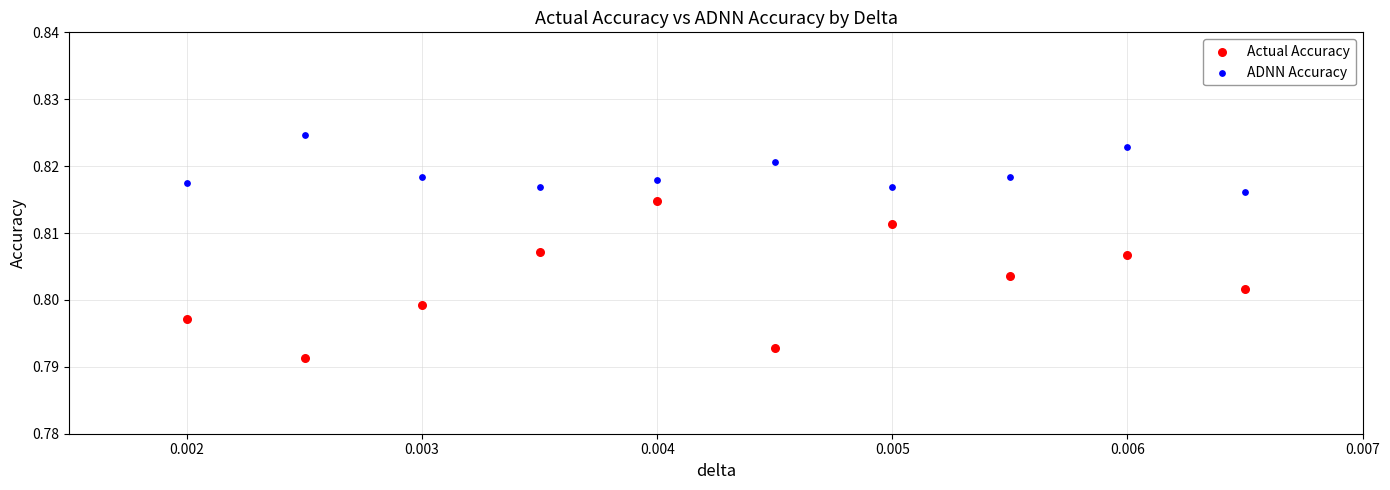

Which series reaches the minimum Y coordinate?

Actual Accuracy